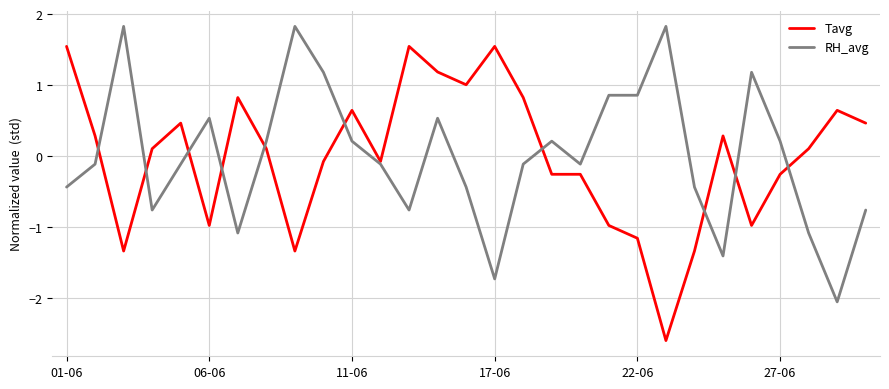

What is the minimum value shown in the chart?

-2.6